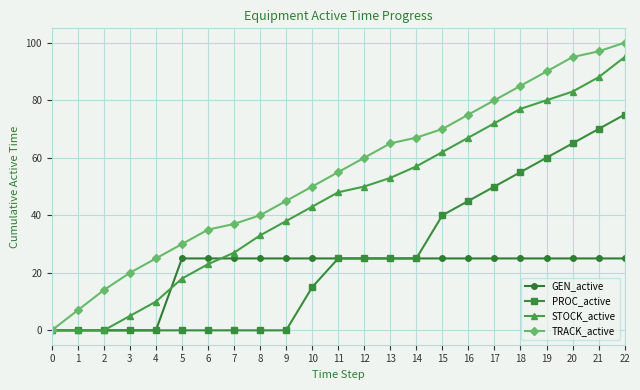

What is the difference between the second highest and minimum values in the TRACK_active series?

97